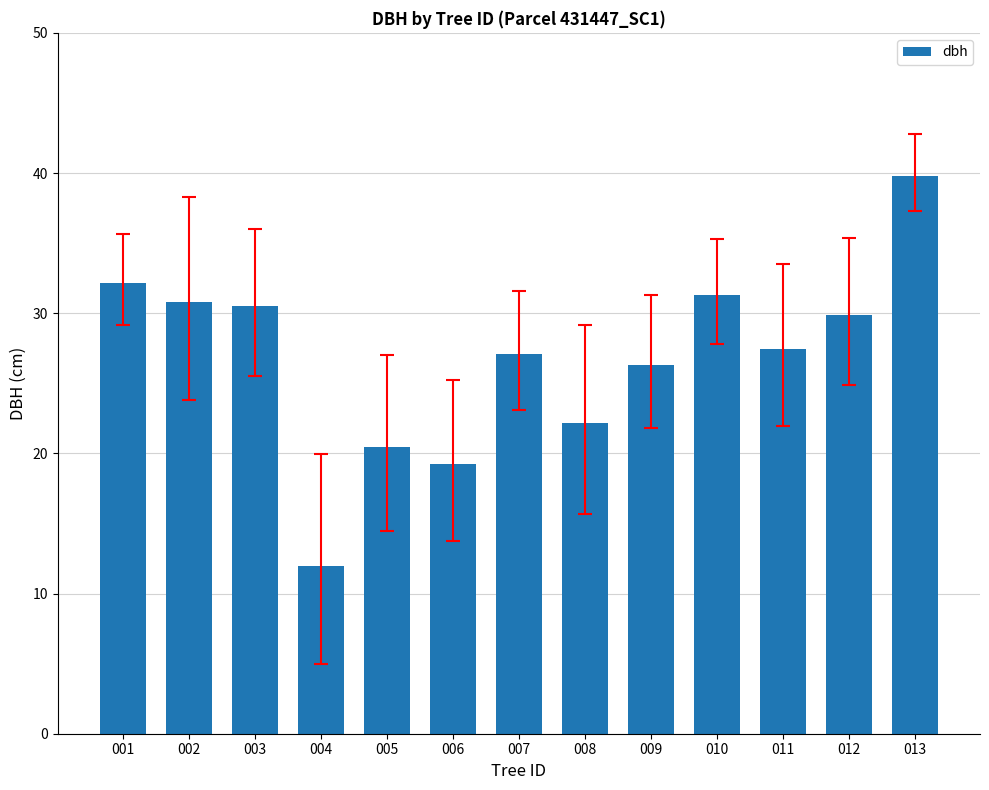

Reading right to left, extract all data points from this chart.

013=39.8	012=29.9	011=27.5	010=31.3	009=26.3	008=22.2	007=27.1	006=19.3	005=20.5	004=11.9	003=30.5	002=30.8	001=32.1